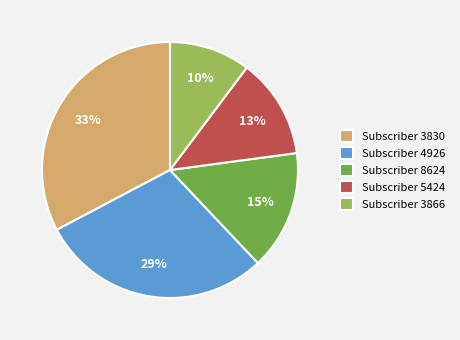

How many segments does this pie chart have?

5